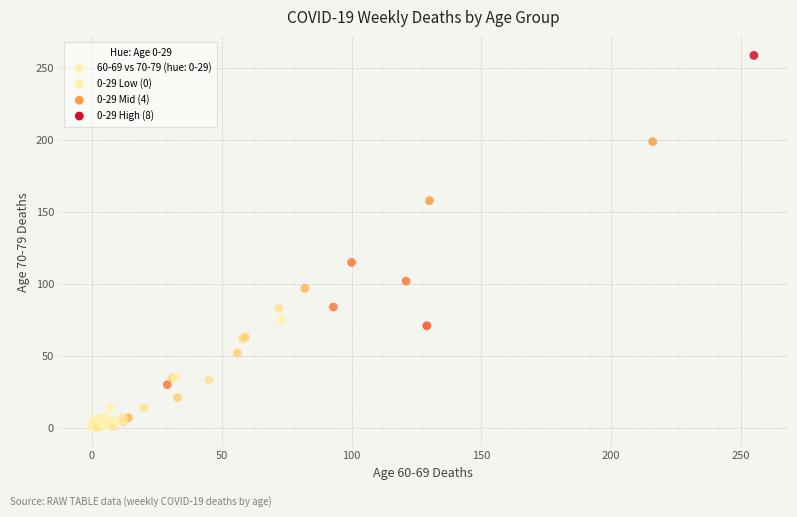

What Y value in the scatter plot is closest to 129?

115